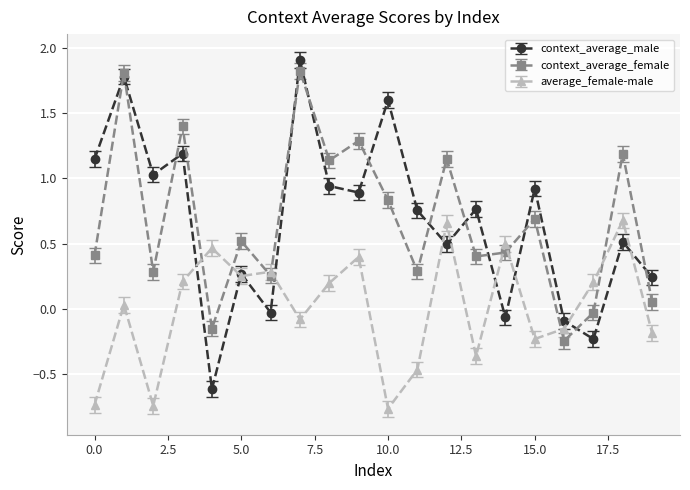

Which series ends up on top after the final intersection of average_female-male and context_average_female?

context_average_female